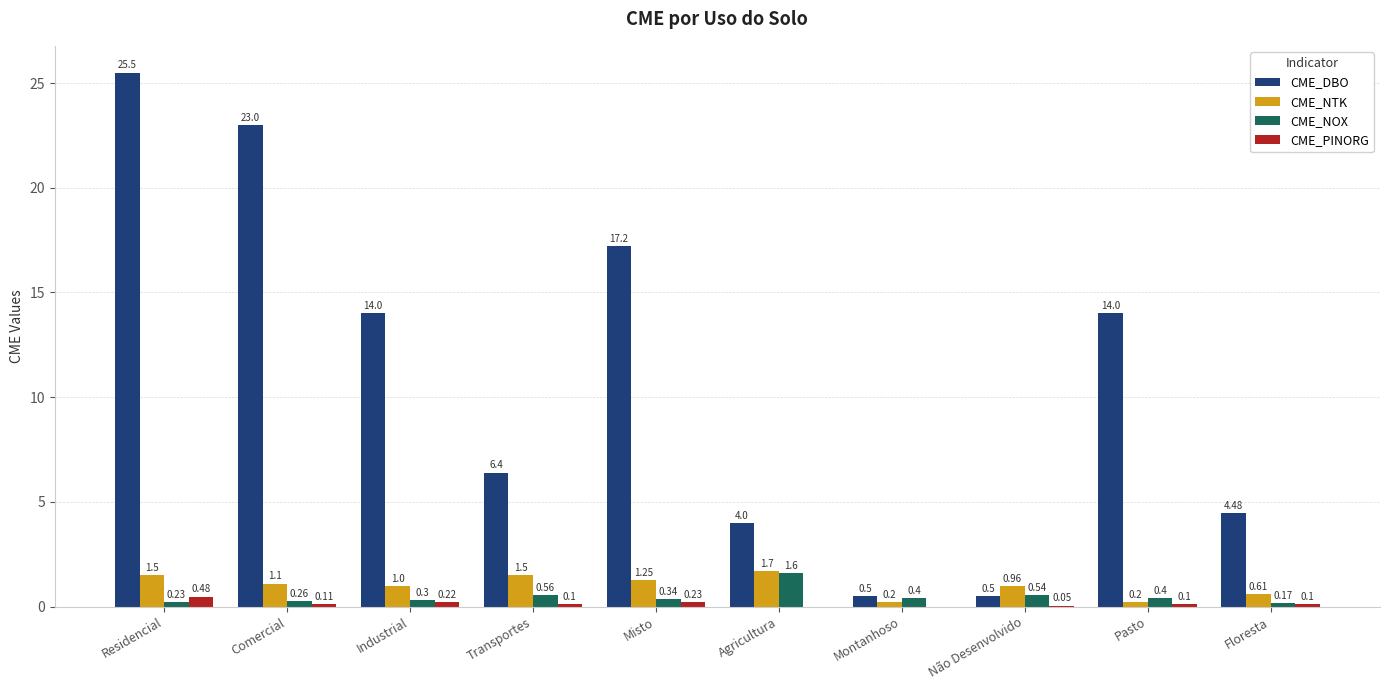

What is the sum of all CME_DBO values?

109.6